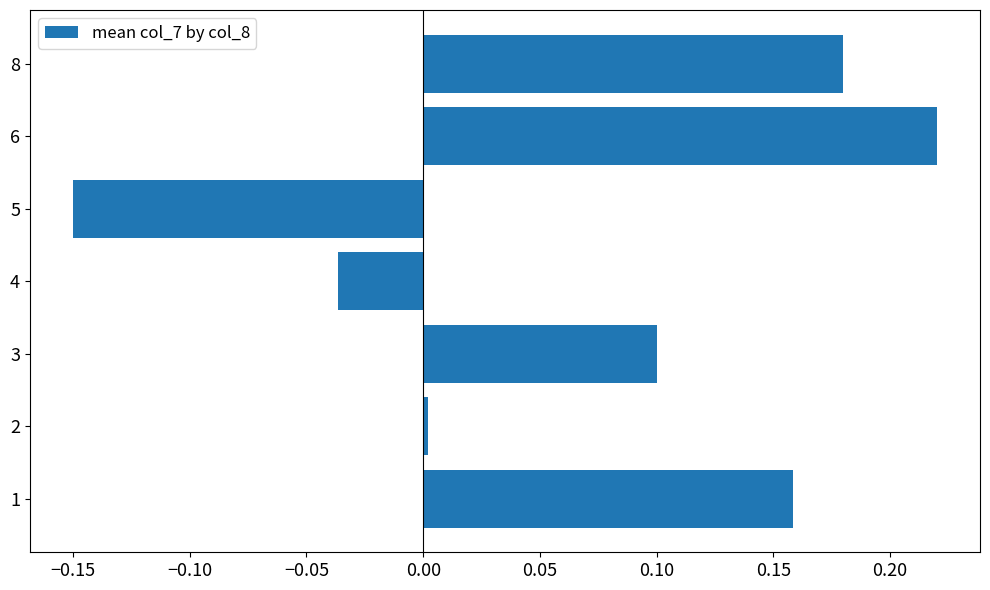

Which category has the lowest value across all series?

5